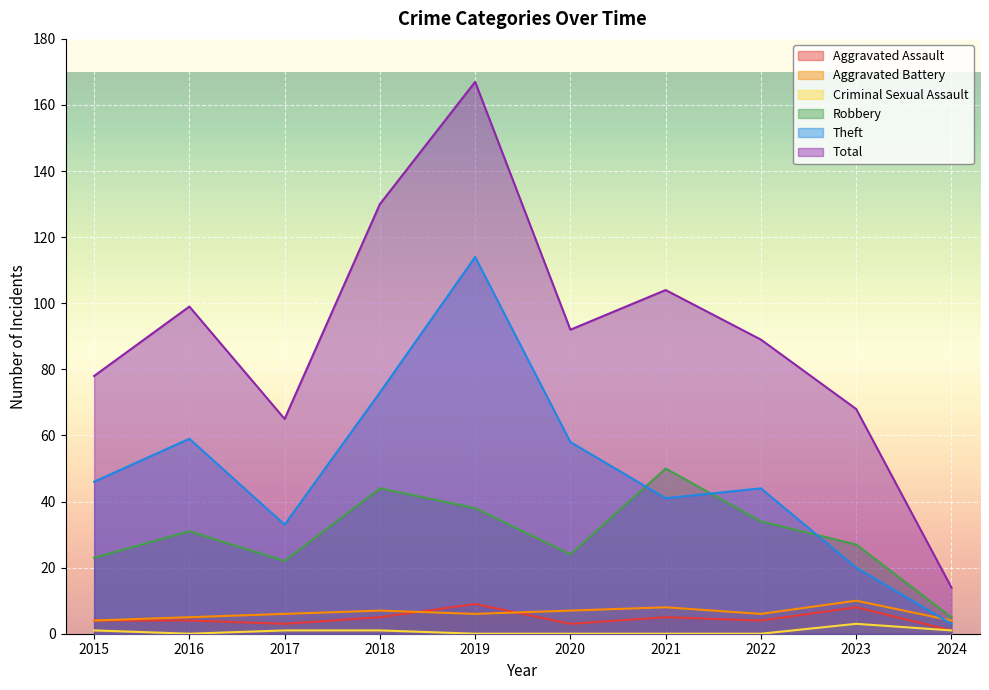

What value does the Theft series have at 2019, to the nearest 5?

115